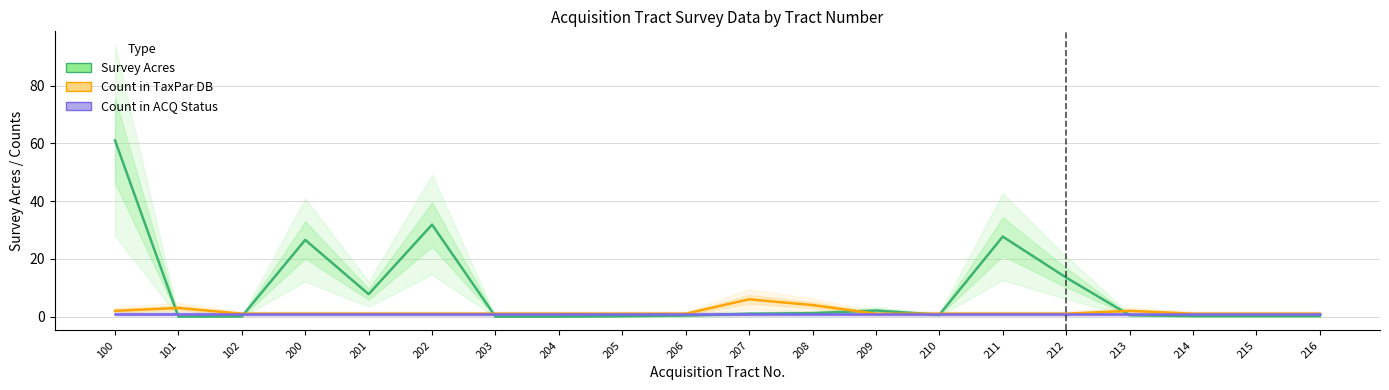

Is it true that Survey Acres equals 15.4 at 100?

False